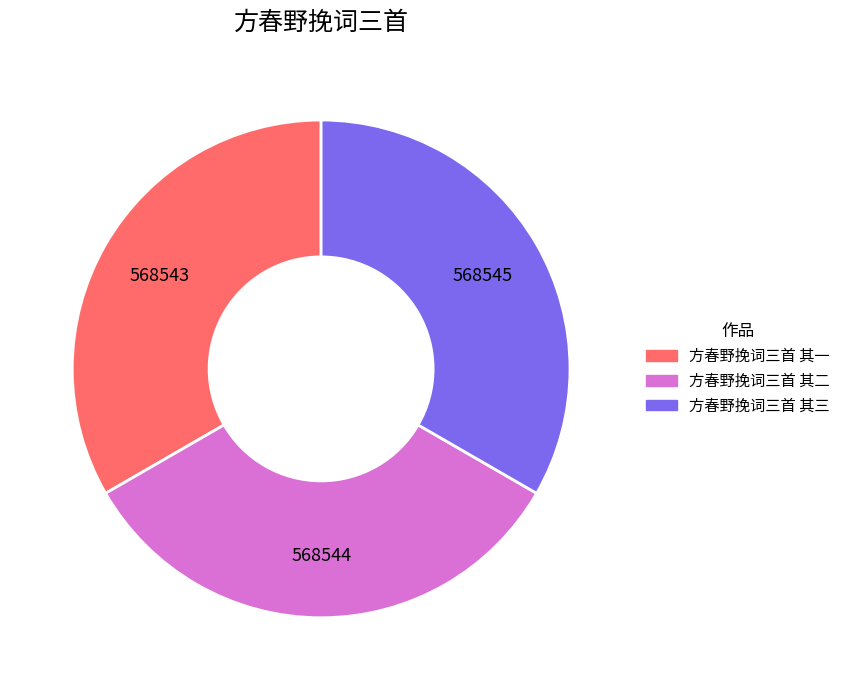

How many slices are in this pie chart?

3